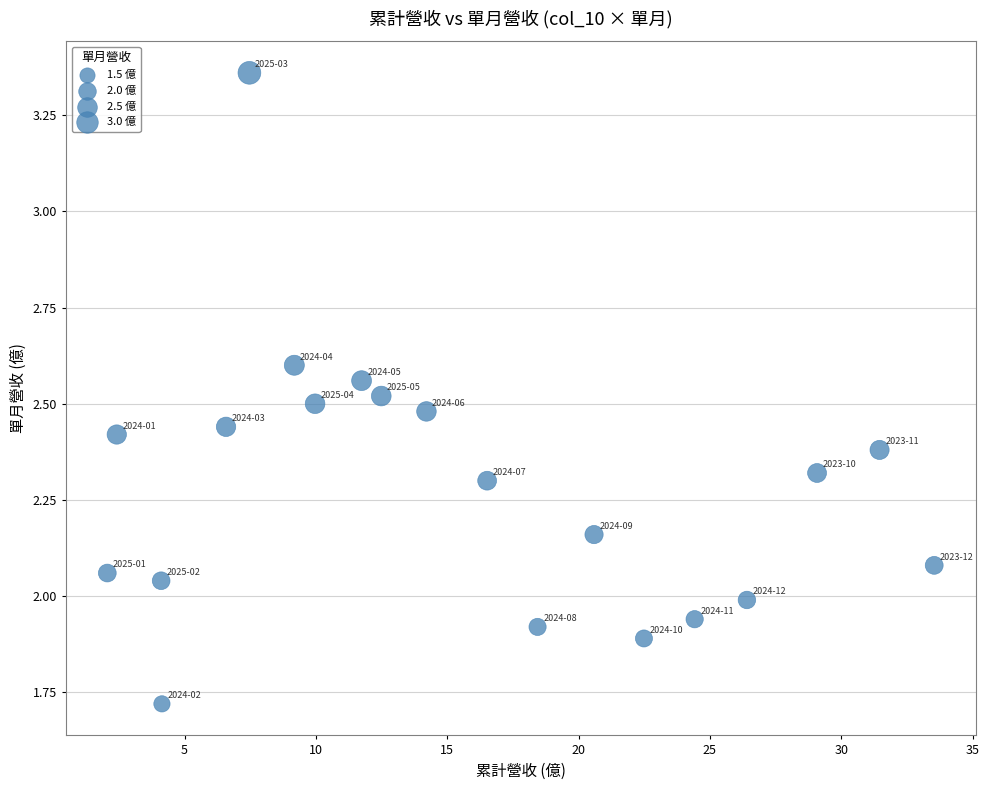

What is the range of X values (max minus min)?

31.5